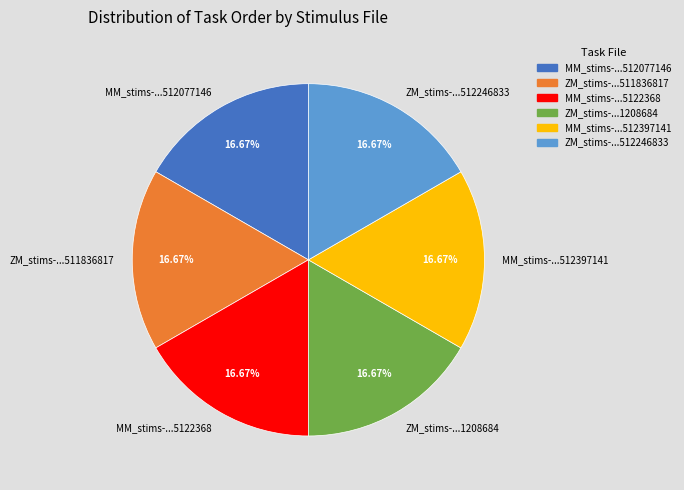

Approximately how many times larger is the value at ZM_stims-...511836817 compared to MM_stims-...512397141?

1.0